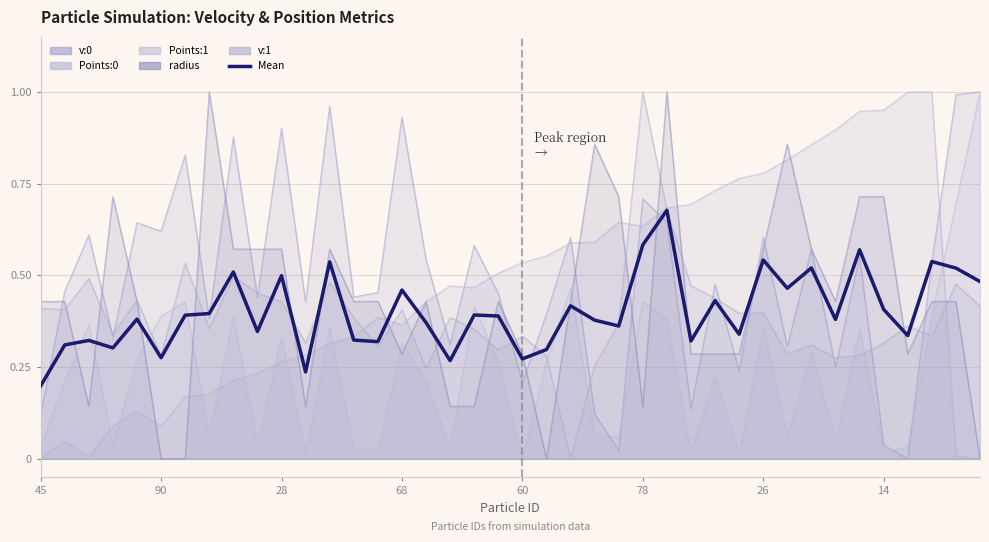

What is the value of the 38th point from the left?

0.5